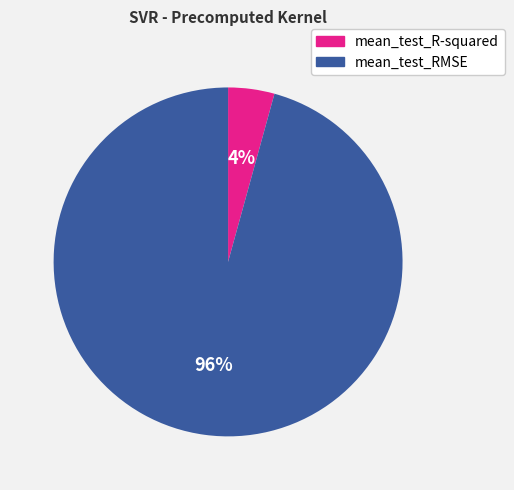

How many slices are in this pie chart?

2